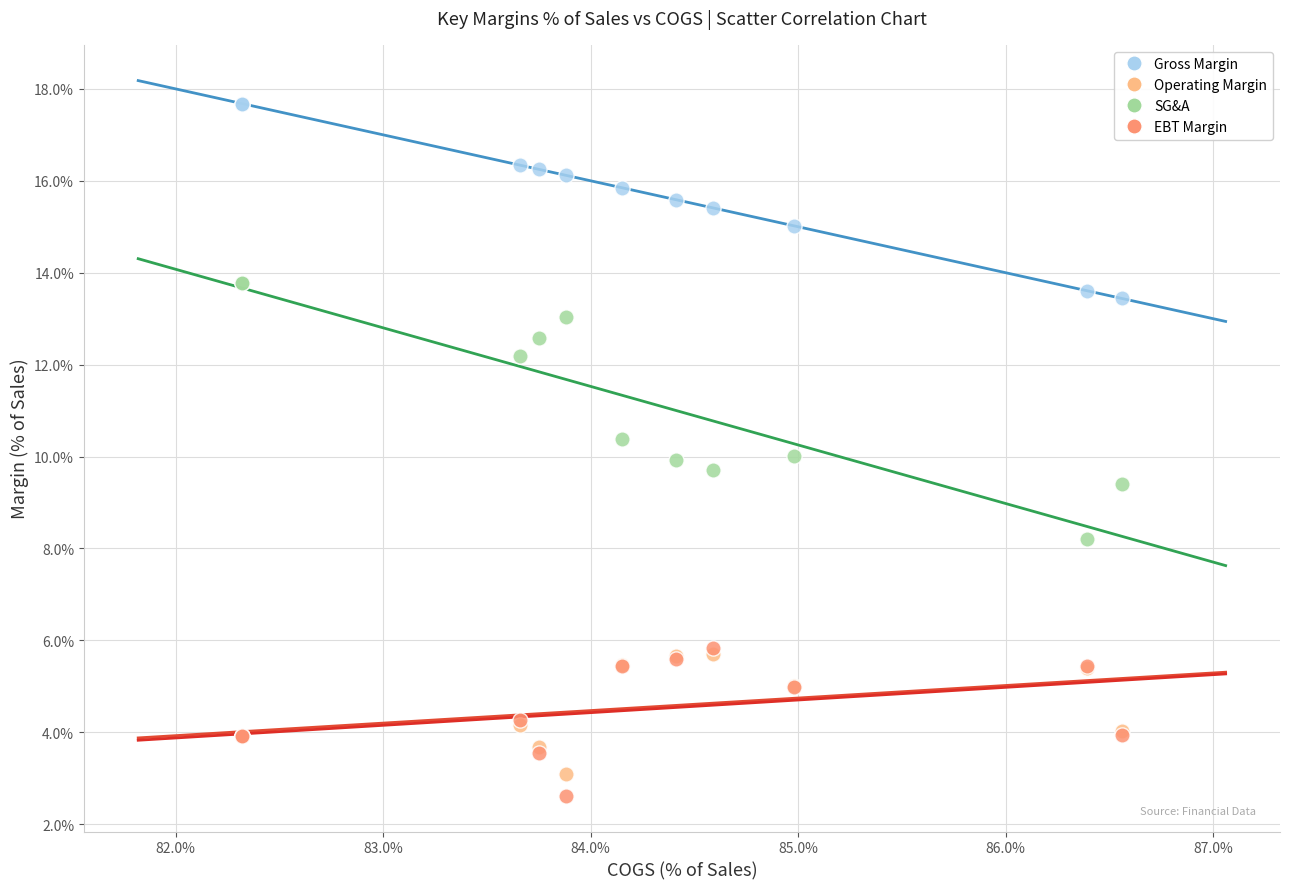

What are all the series names shown in the legend?

Gross Margin, Operating Margin, SG&A, EBT Margin